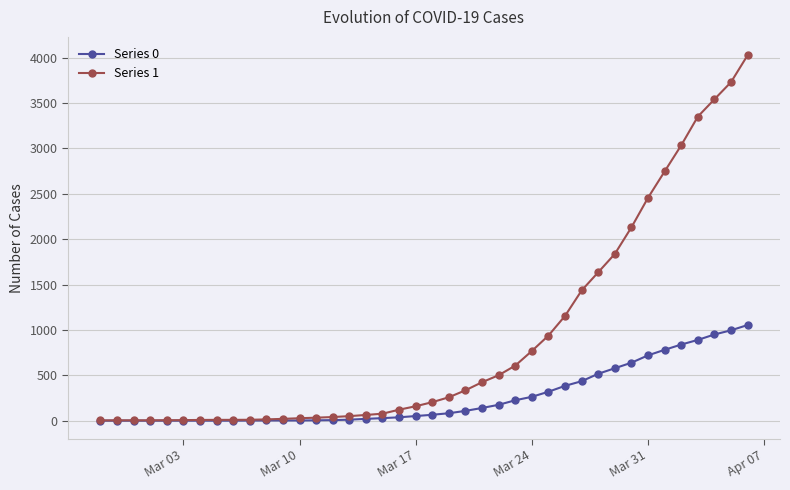

What is the greatest value displayed?

4028